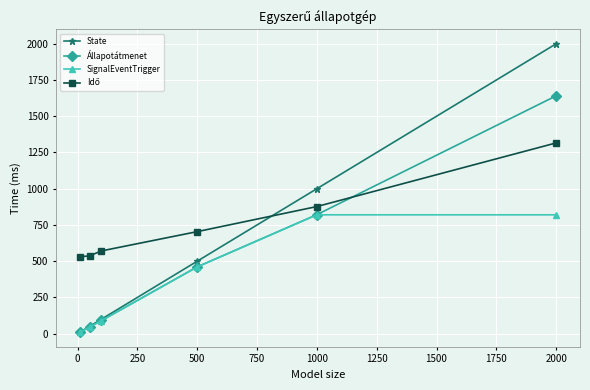

Which series has the widest spread of values?

State